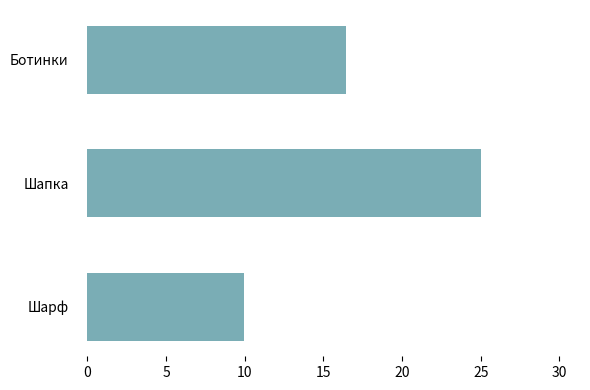

What is the average value?

17.2